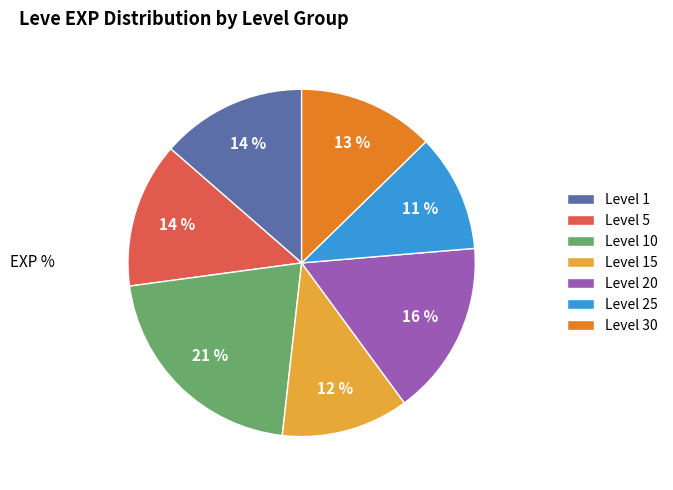

Combined, do Level 10 and Level 30 account for over 50%?

No